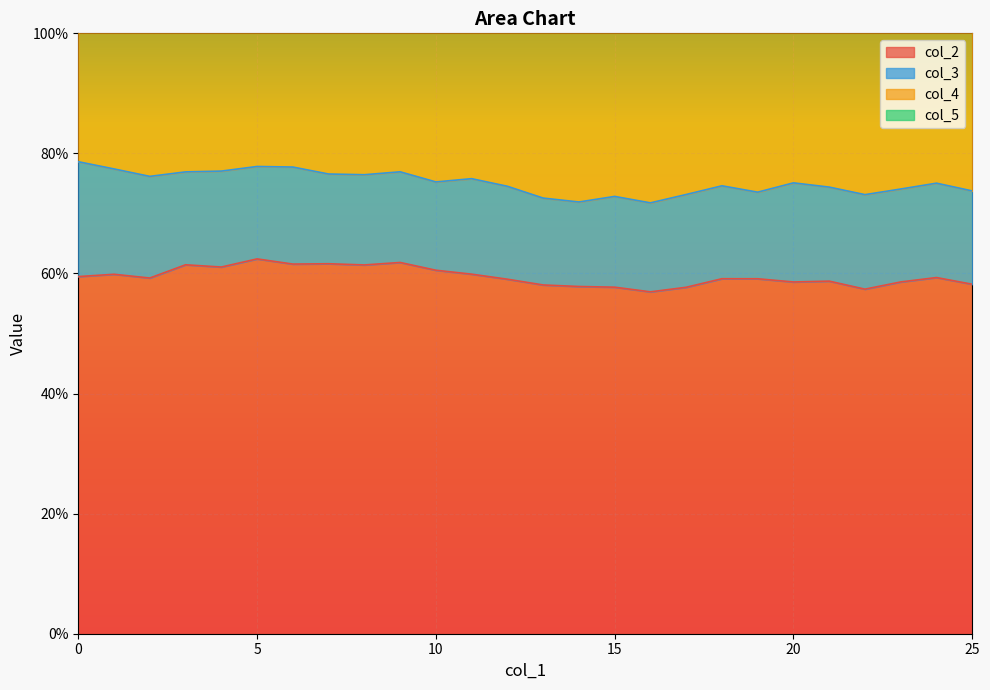

Where is the first local maximum for col_4?

2